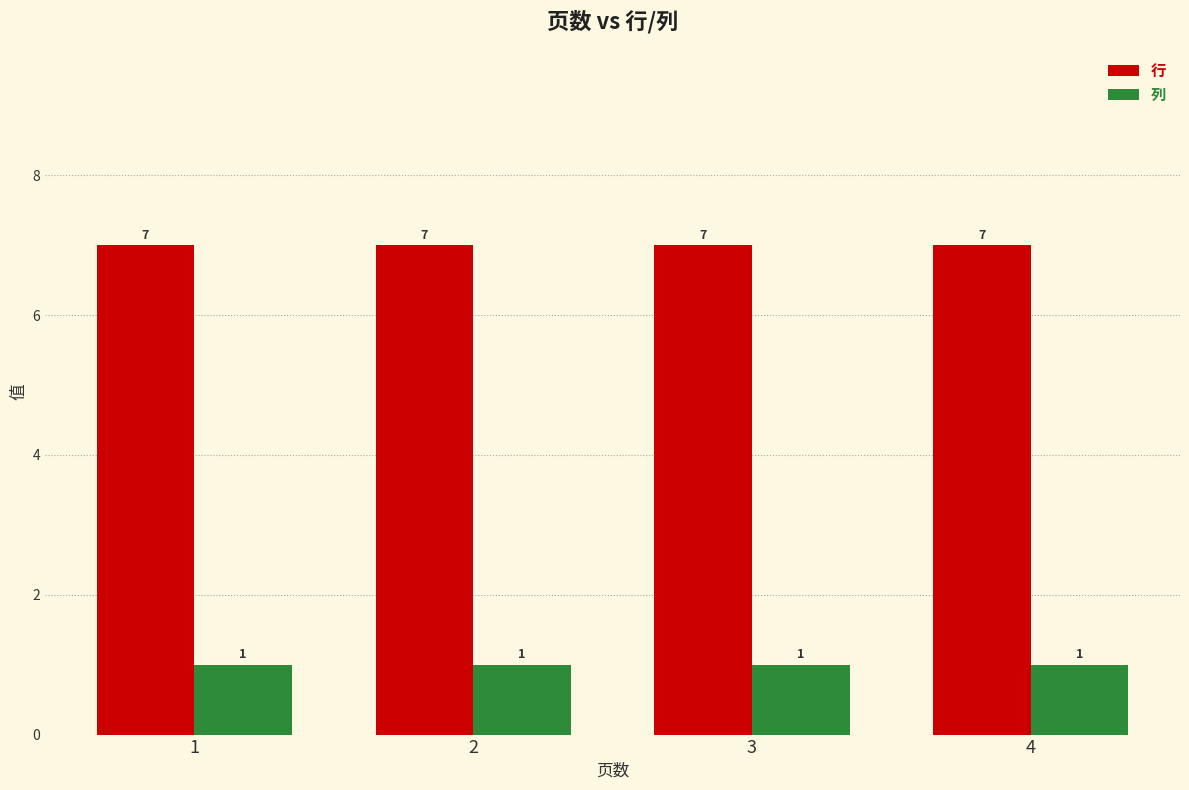

What is the smallest value displayed?

1